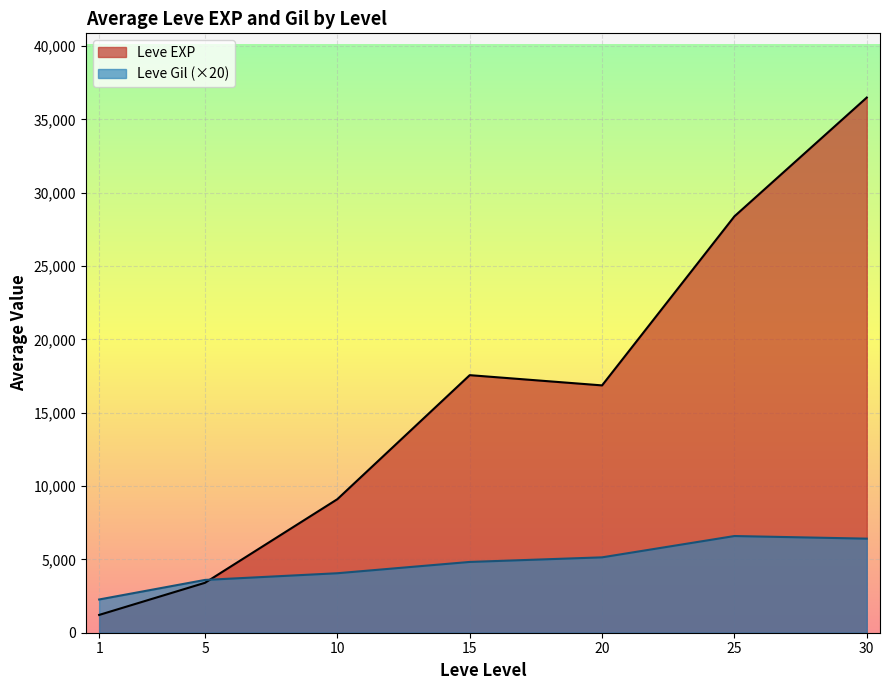

What are all the series names shown in the legend?

Leve EXP, Leve Gil (×20)